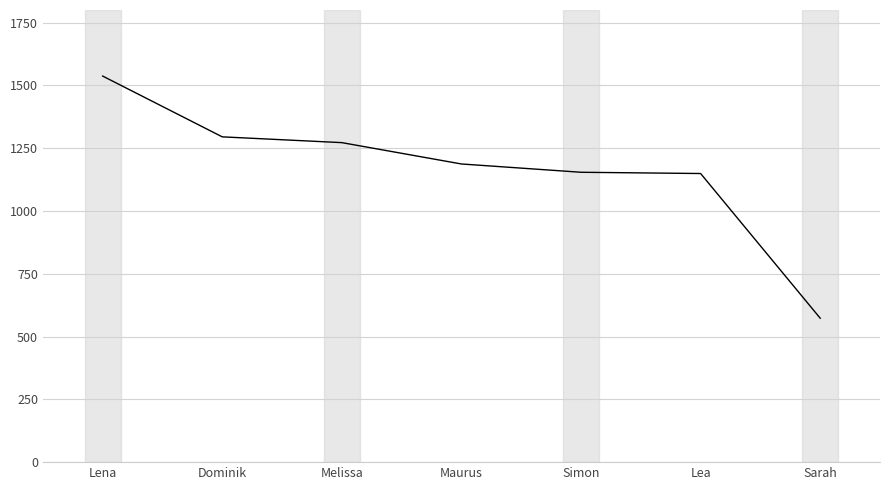

What is the sum of all values?

8167